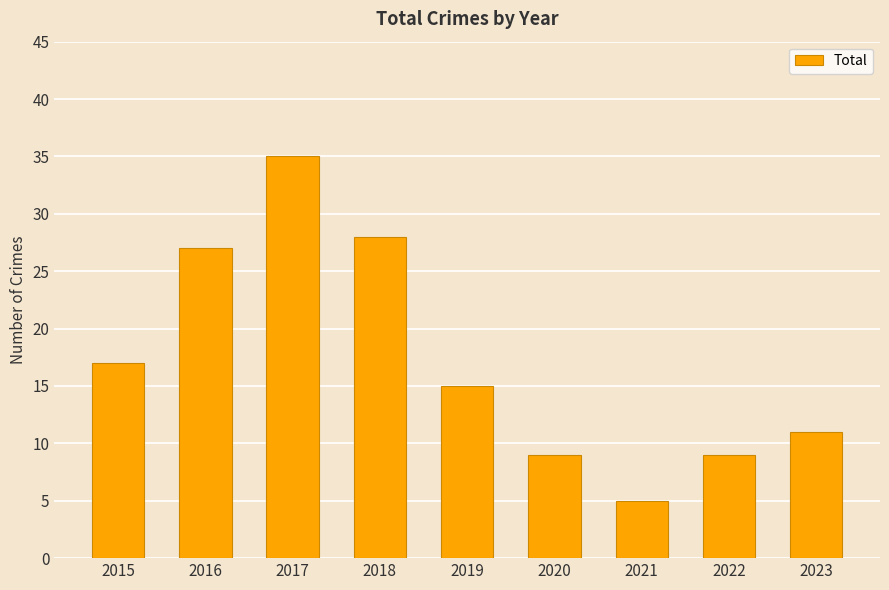

How many bars are there in total?

9